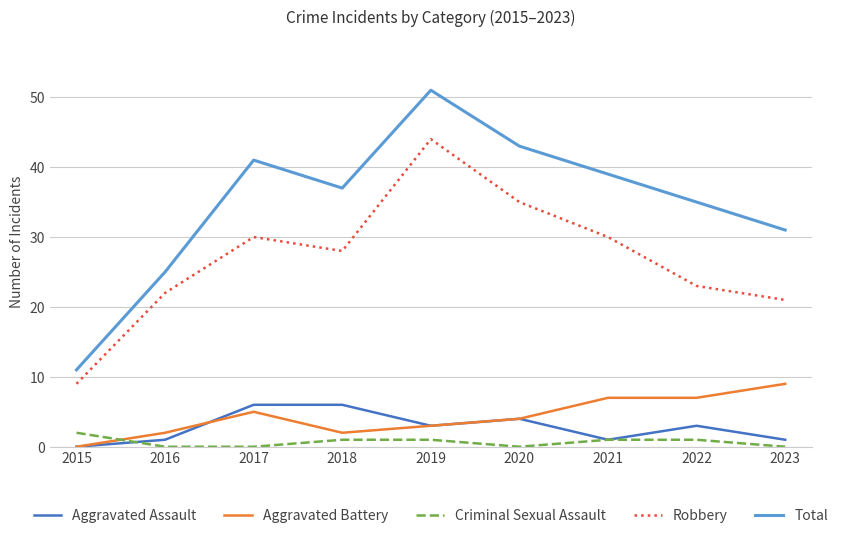

Which category has the lowest value in the Aggravated Battery series?

2015